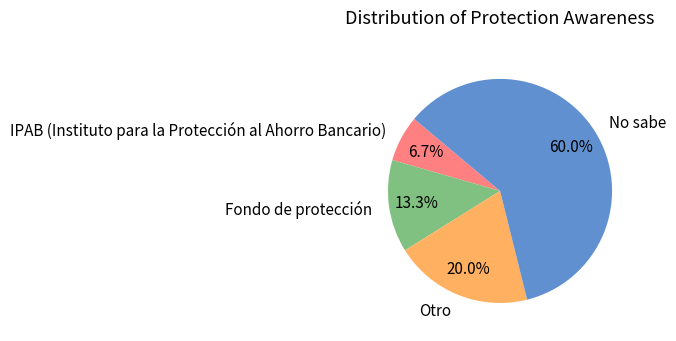

Count the number of slices in the pie.

4